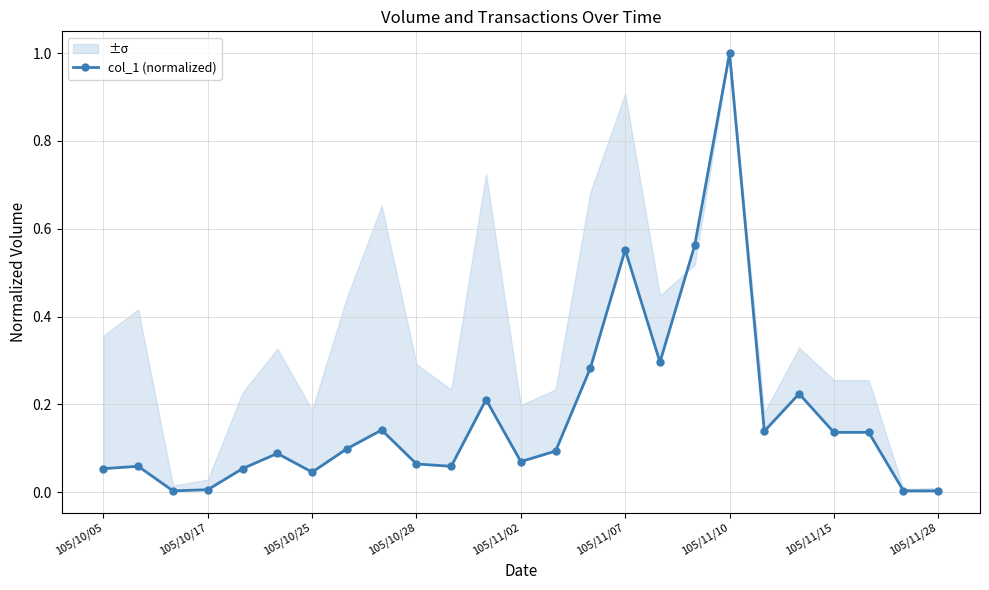

How many lines are shown in the chart?

1